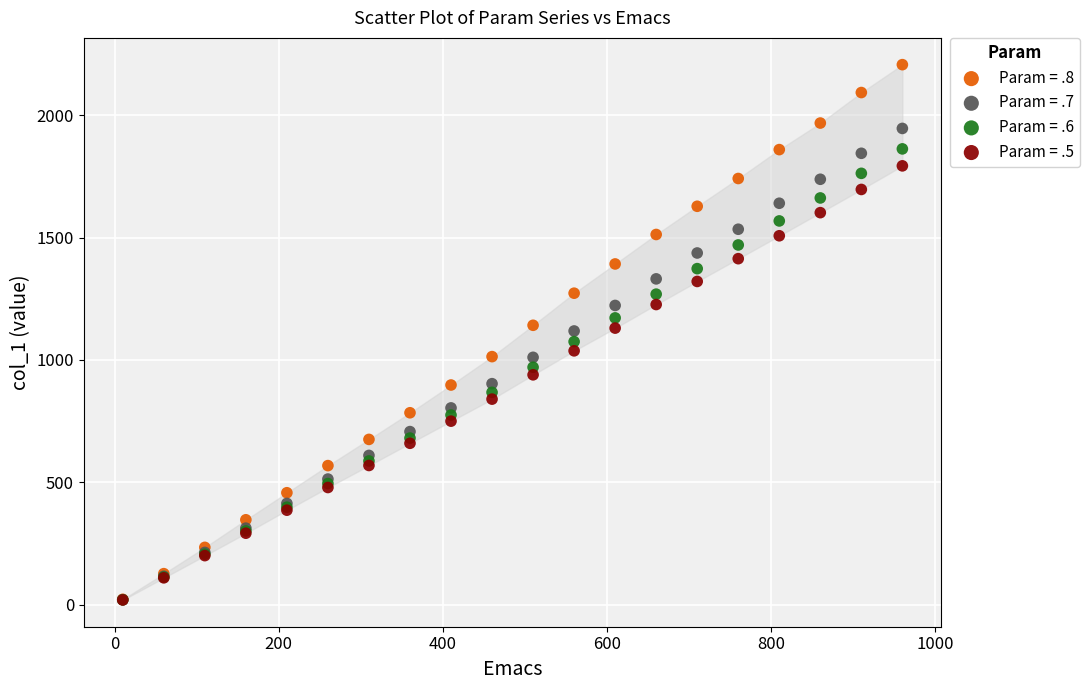

What are all the series names shown in the legend?

Param = .8, Param = .7, Param = .6, Param = .5